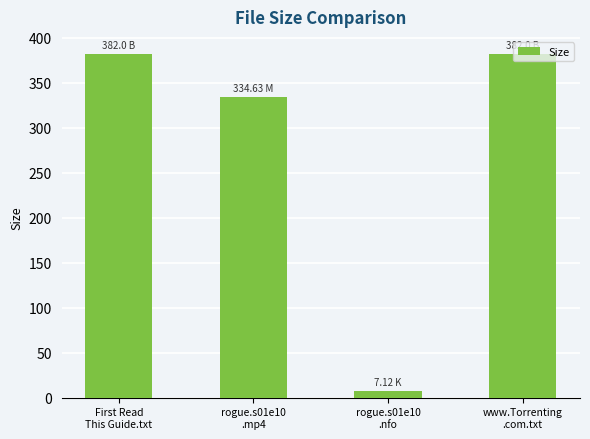

What is the label of the 2nd bar from the left?

rogue.s01e10
.mp4